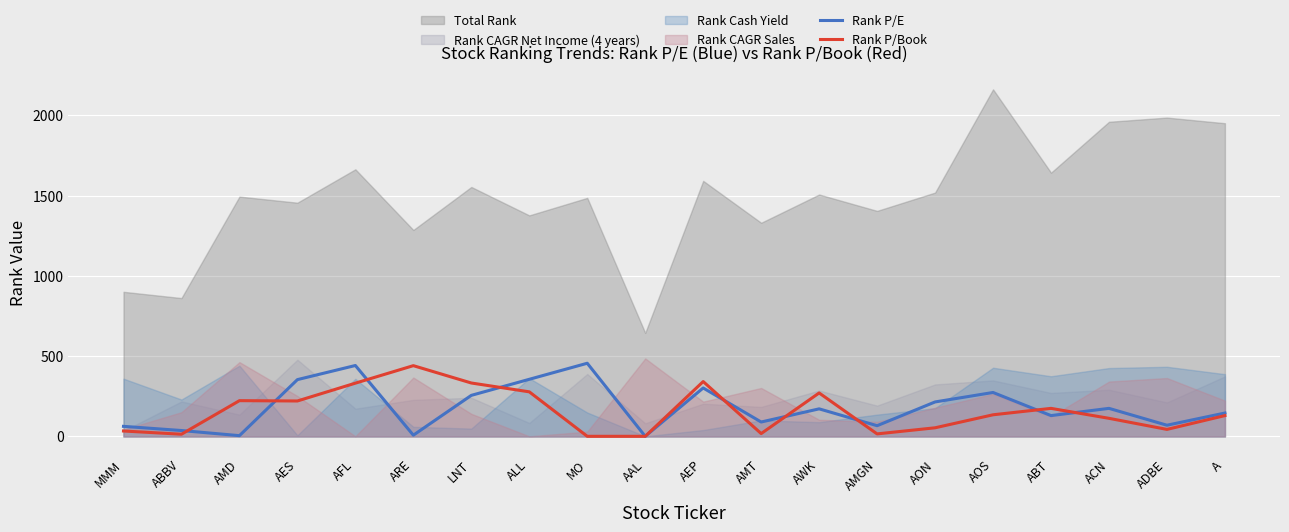

What is the maximum value for Rank P/E?

456